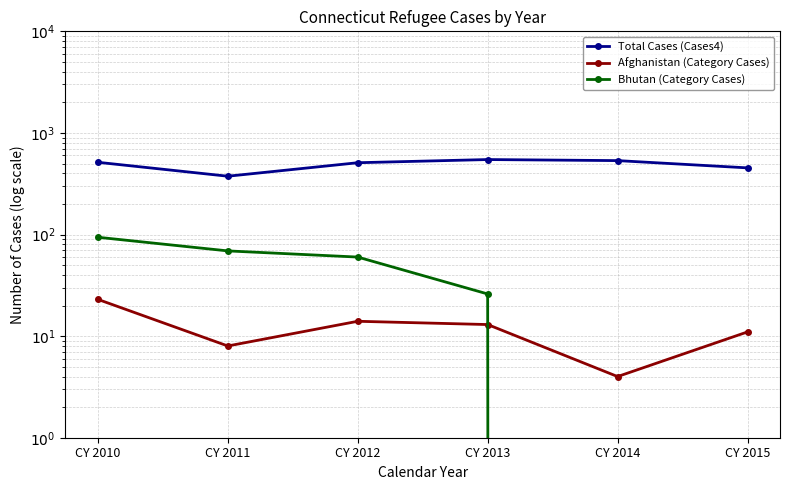

Which series has the largest range (max minus min)?

Total Cases (Cases4)